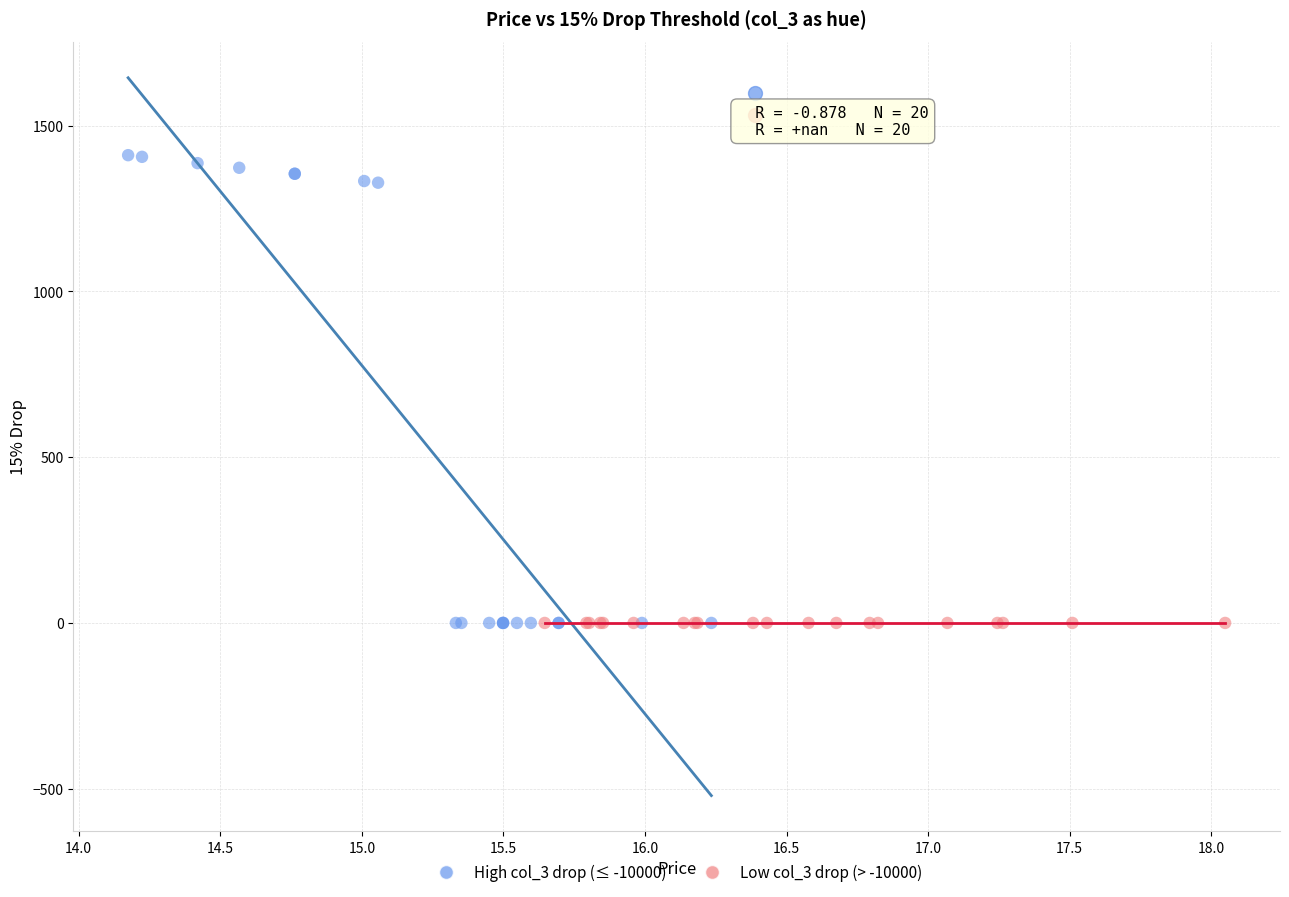

Which series contains the highest Y value?

High col_3 drop (≤ -10000)